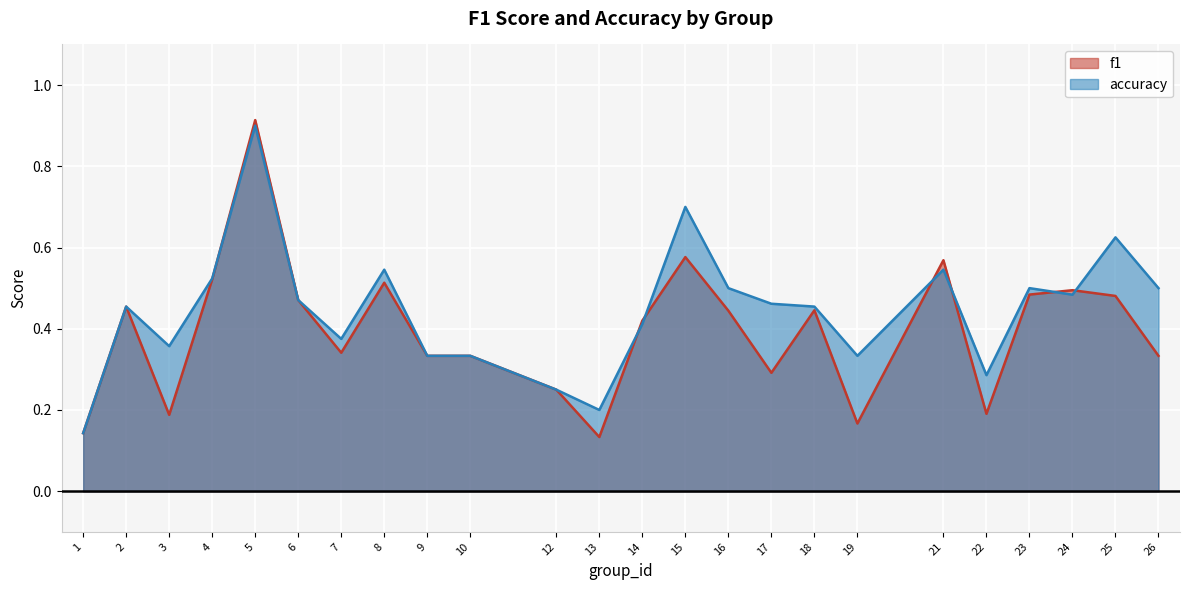

What is the difference between the maximum and minimum values in the accuracy series?

0.8